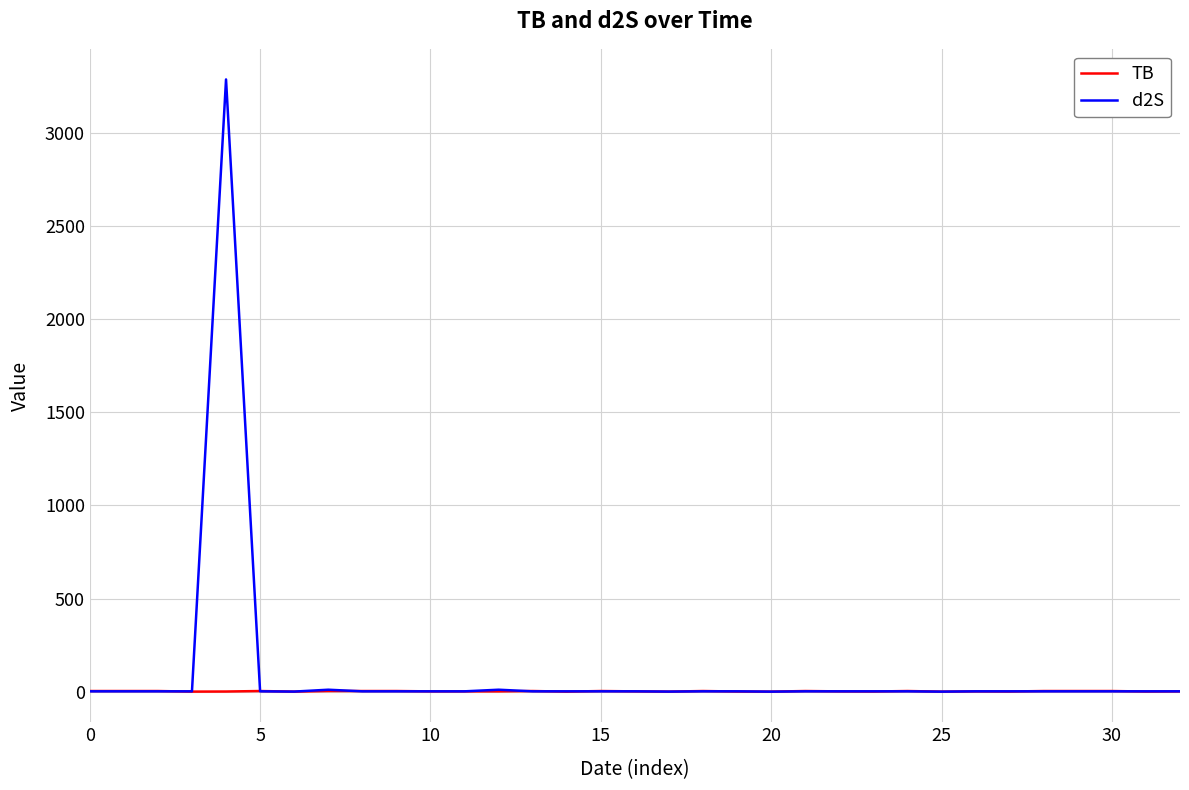

List the series in order of their peak value, lowest first.

TB, d2S